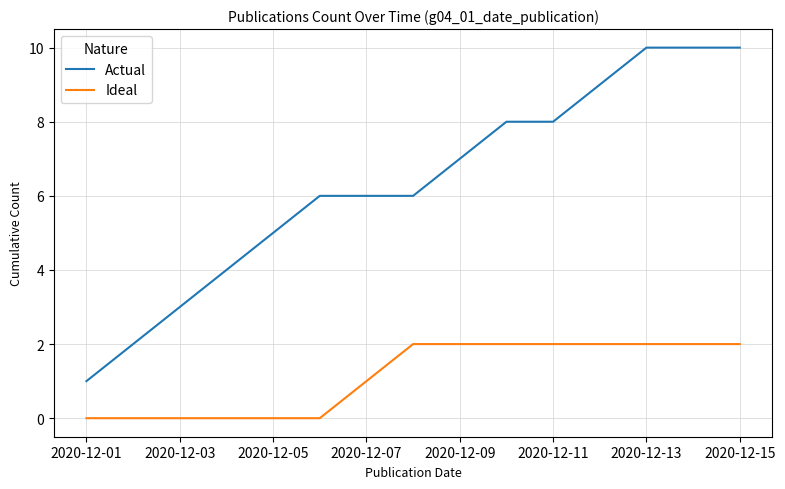

Rank the series by their average value, from lowest to highest.

Ideal, Actual